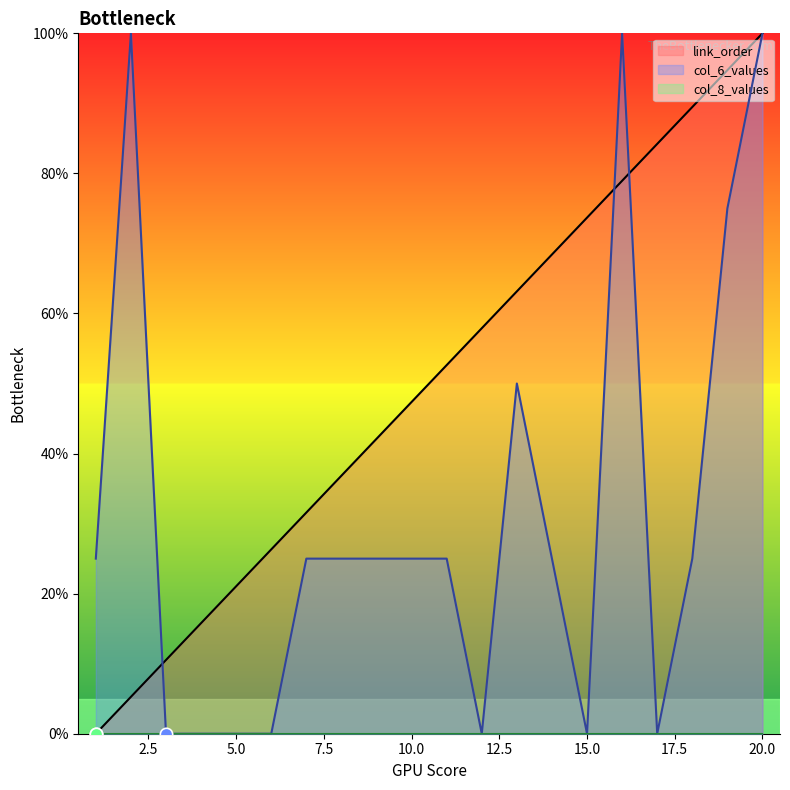

At which category is the sum across all series the highest?

20